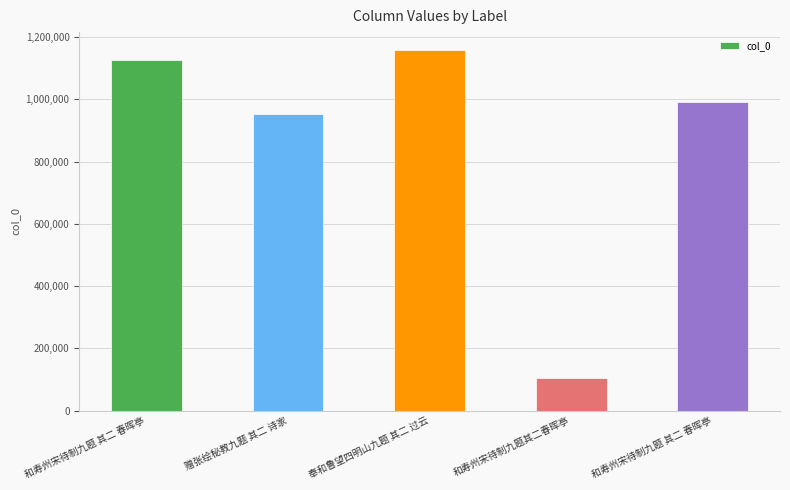

Are the bars horizontal?

No